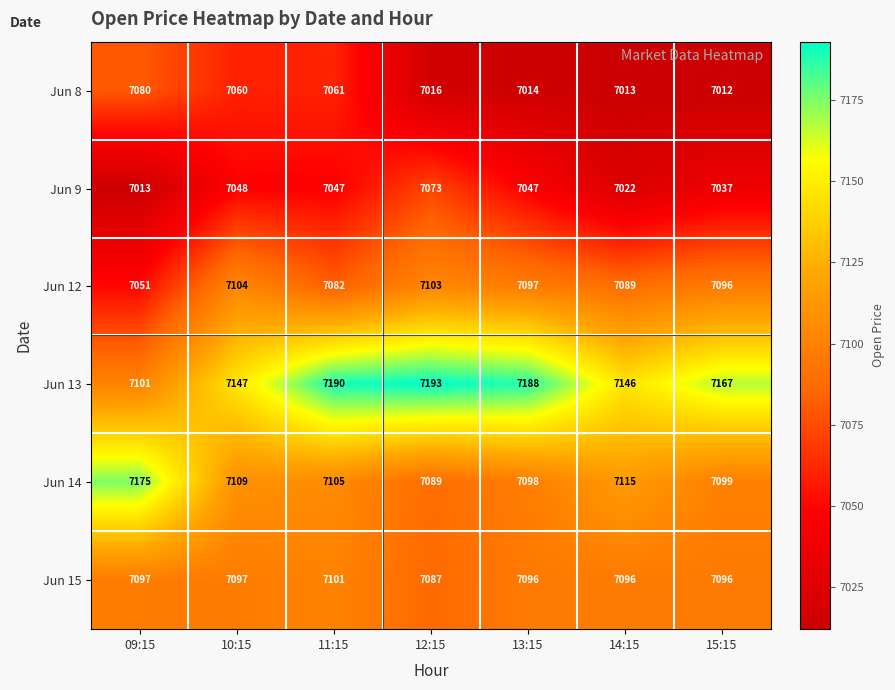

What is the spread (max minus min) of values at 09:15?

162